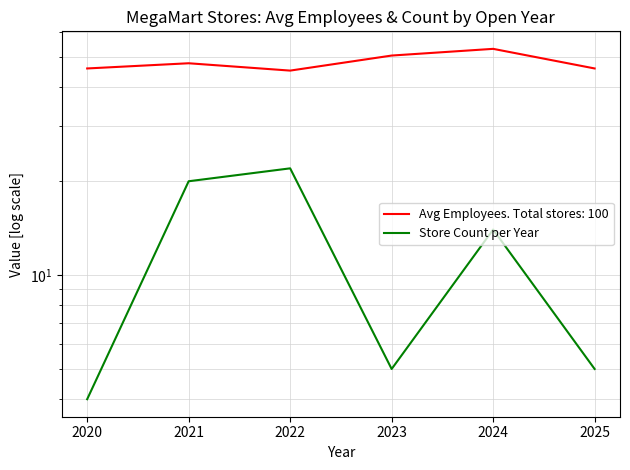

What is the average value?

12